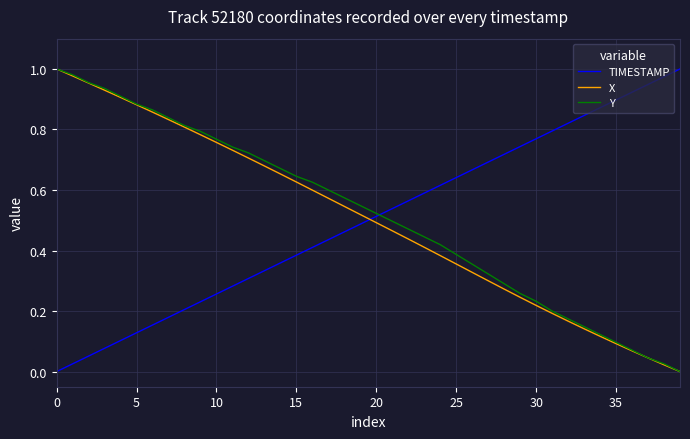

True or false: TIMESTAMP and X intersect in this chart.

True